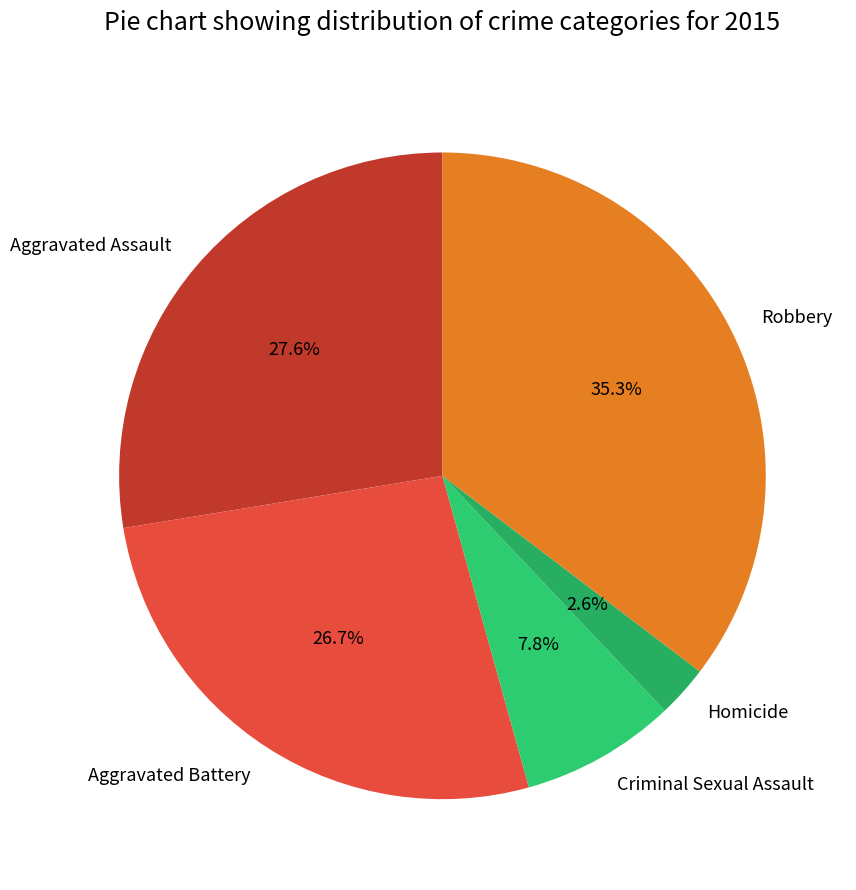

Which category has the smallest portion of the pie?

Homicide